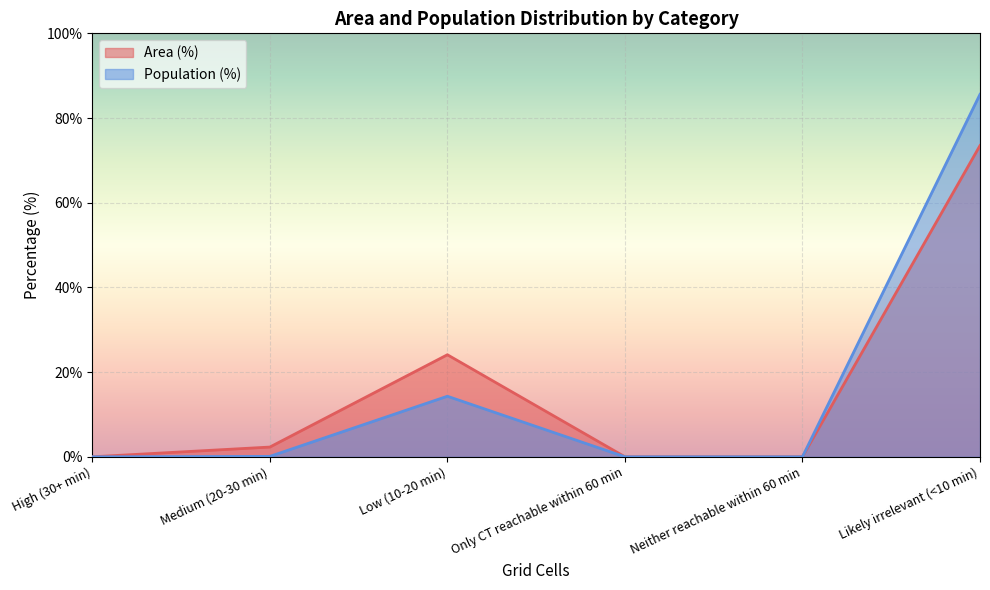

Which series changed the most between High (30+ min) and Neither reachable within 60 min?

Area (%)